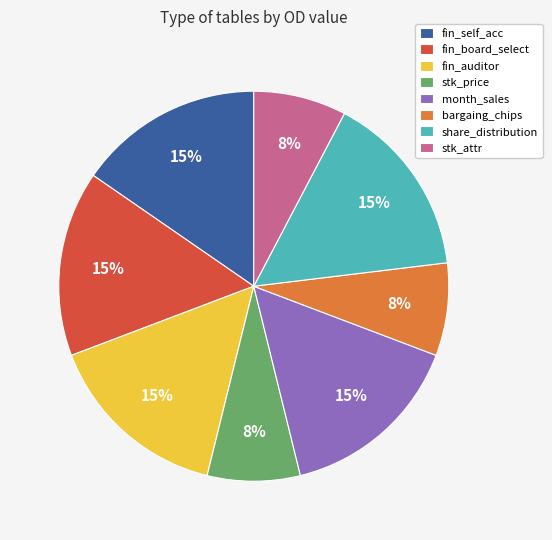

Combined, do fin_self_acc and bargaing_chips account for over 50%?

No